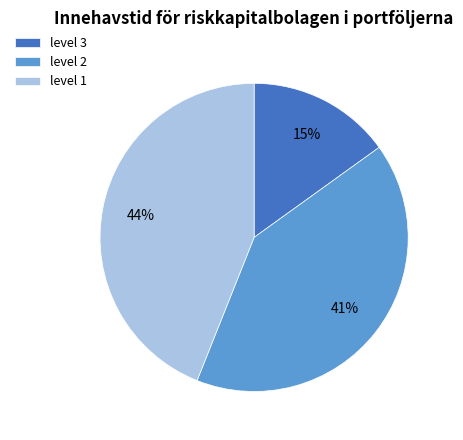

Is there a majority slice in this chart?

No